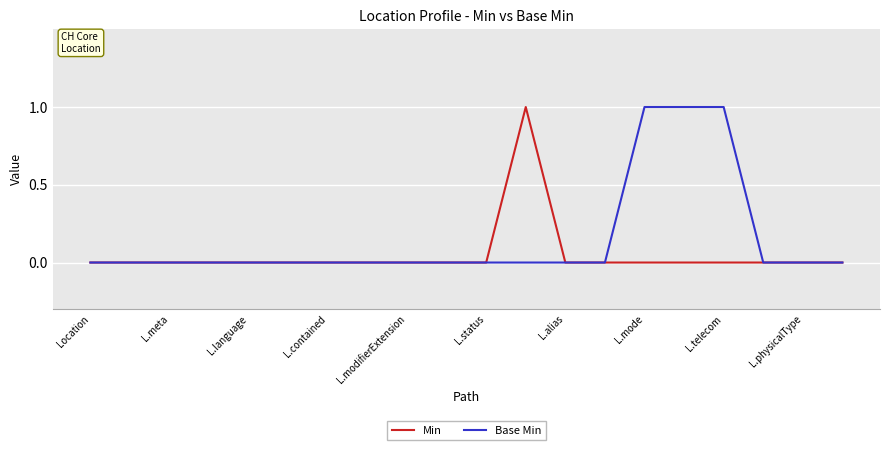

Reading left to right, extract all data points from this chart.

Min: 0	0	0	0	0	0	0	0	0	0	0	1	0	0	0	0	0	0	0	0
Base Min: 0	0	0	0	0	0	0	0	0	0	0	0	0	0	1	1	1	0	0	0